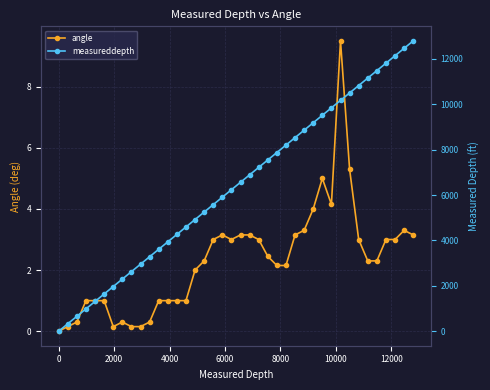

What is the maximum value for angle?

9.5